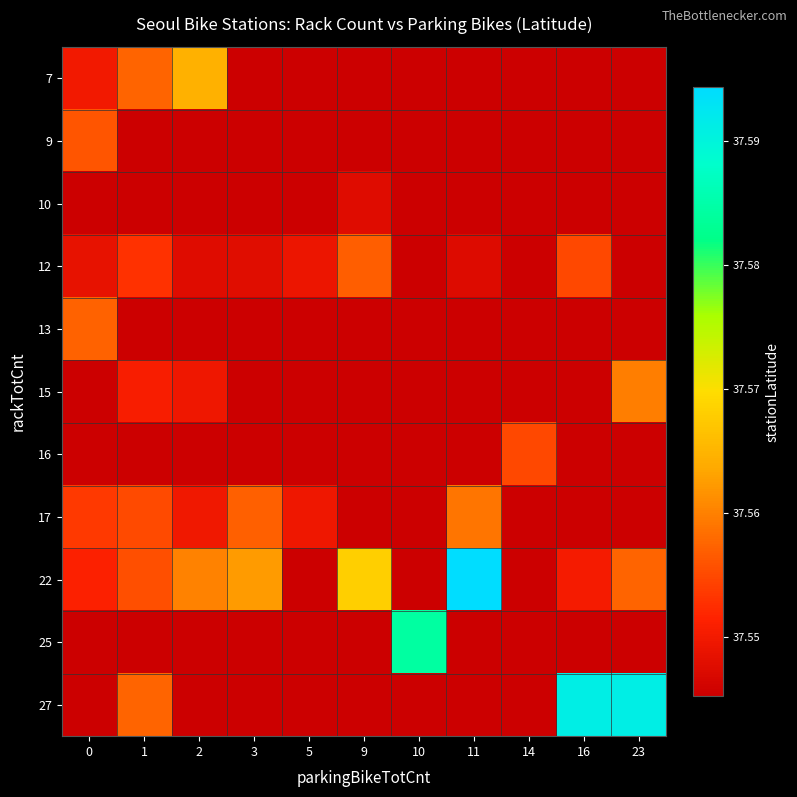

Count the number of categories in the chart.

11